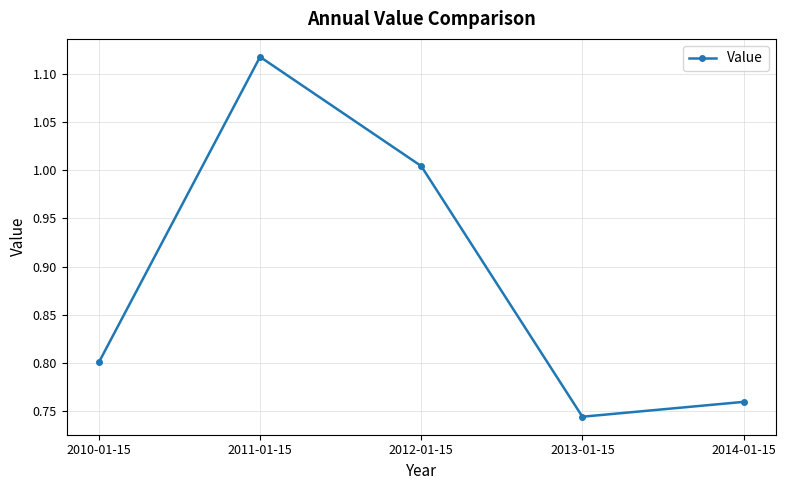

What position from the left is 2014-01-15?

5